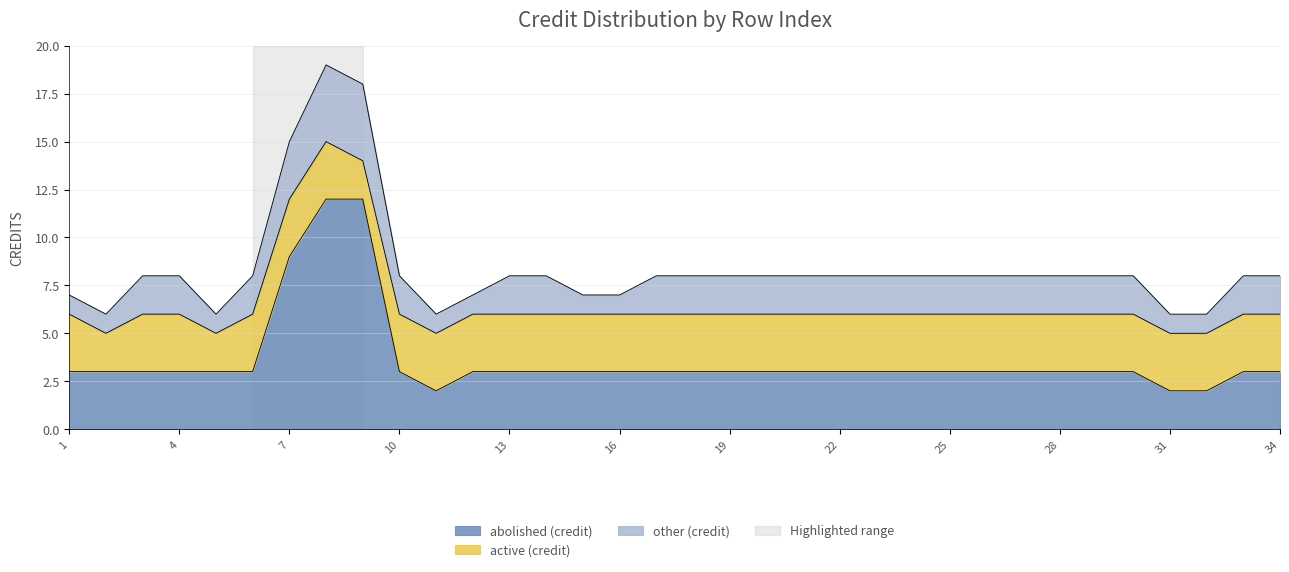

What is the smallest value displayed?

1